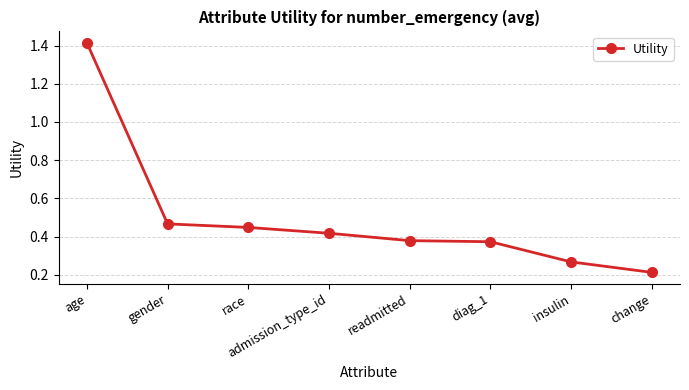

What position from the left is readmitted?

5